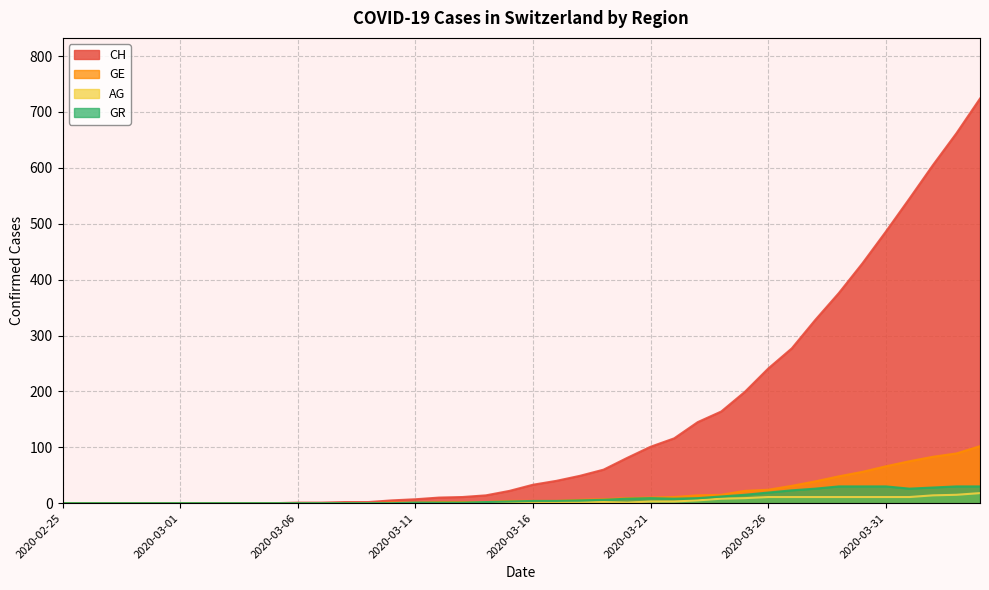

Reading right to left, extract all data points from this chart.

CH: 2020-04-04=724	2020-04-03=662	2020-04-02=605	2020-04-01=545	2020-03-31=486	2020-03-30=429	2020-03-29=376	2020-03-28=328	2020-03-27=277	2020-03-26=241	2020-03-25=199	2020-03-24=164	2020-03-23=145	2020-03-22=116	2020-03-21=101	2020-03-20=81	2020-03-19=60	2020-03-18=49	2020-03-17=40	2020-03-16=33	2020-03-15=22	2020-03-14=14	2020-03-13=11	2020-03-12=10	2020-03-11=7	2020-03-10=5	2020-03-09=2	2020-03-08=2	2020-03-07=1	2020-03-06=1	2020-03-05=0	2020-03-04=0	2020-03-03=0	2020-03-02=0	2020-03-01=0	2020-02-29=0	2020-02-28=0	2020-02-27=0	2020-02-26=0	2020-02-25=0
GE: 2020-04-04=102	2020-04-03=89	2020-04-02=83	2020-04-01=75	2020-03-31=66	2020-03-30=56	2020-03-29=48	2020-03-28=39	2020-03-27=31	2020-03-26=24	2020-03-25=22	2020-03-24=15	2020-03-23=14	2020-03-22=11	2020-03-21=10	2020-03-20=9	2020-03-19=7	2020-03-18=6	2020-03-17=4	2020-03-16=4	2020-03-15=4	2020-03-14=2	2020-03-13=2	2020-03-12=2	2020-03-11=1	2020-03-10=1	2020-03-09=0	2020-03-08=0	2020-03-07=0	2020-03-06=0	2020-03-05=0	2020-03-04=0	2020-03-03=0	2020-03-02=0	2020-03-01=0	2020-02-29=0	2020-02-28=0	2020-02-27=0	2020-02-26=0	2020-02-25=0
AG: 2020-04-04=18	2020-04-03=15	2020-04-02=14	2020-04-01=11	2020-03-31=11	2020-03-30=11	2020-03-29=11	2020-03-28=11	2020-03-27=11	2020-03-26=11	2020-03-25=9	2020-03-24=8	2020-03-23=5	2020-03-22=3	2020-03-21=3	2020-03-20=1	2020-03-19=2	2020-03-18=1	2020-03-17=1	2020-03-16=0	2020-03-15=1	2020-03-14=1	2020-03-13=0	2020-03-12=0	2020-03-11=0	2020-03-10=0	2020-03-09=0	2020-03-08=0	2020-03-07=0	2020-03-06=0	2020-03-05=0	2020-03-04=0	2020-03-03=0	2020-03-02=0	2020-03-01=0	2020-02-29=0	2020-02-28=0	2020-02-27=0	2020-02-26=0	2020-02-25=0
GR: 2020-04-04=30	2020-04-03=30	2020-04-02=28	2020-04-01=26	2020-03-31=30	2020-03-30=30	2020-03-29=30	2020-03-28=26	2020-03-27=23	2020-03-26=19	2020-03-25=15	2020-03-24=12	2020-03-23=9	2020-03-22=8	2020-03-21=9	2020-03-20=8	2020-03-19=6	2020-03-18=5	2020-03-17=4	2020-03-16=4	2020-03-15=3	2020-03-14=2	2020-03-13=1	2020-03-12=1	2020-03-11=1	2020-03-10=0	2020-03-09=0	2020-03-08=0	2020-03-07=0	2020-03-06=0	2020-03-05=0	2020-03-04=0	2020-03-03=0	2020-03-02=0	2020-03-01=0	2020-02-29=0	2020-02-28=0	2020-02-27=0	2020-02-26=0	2020-02-25=0